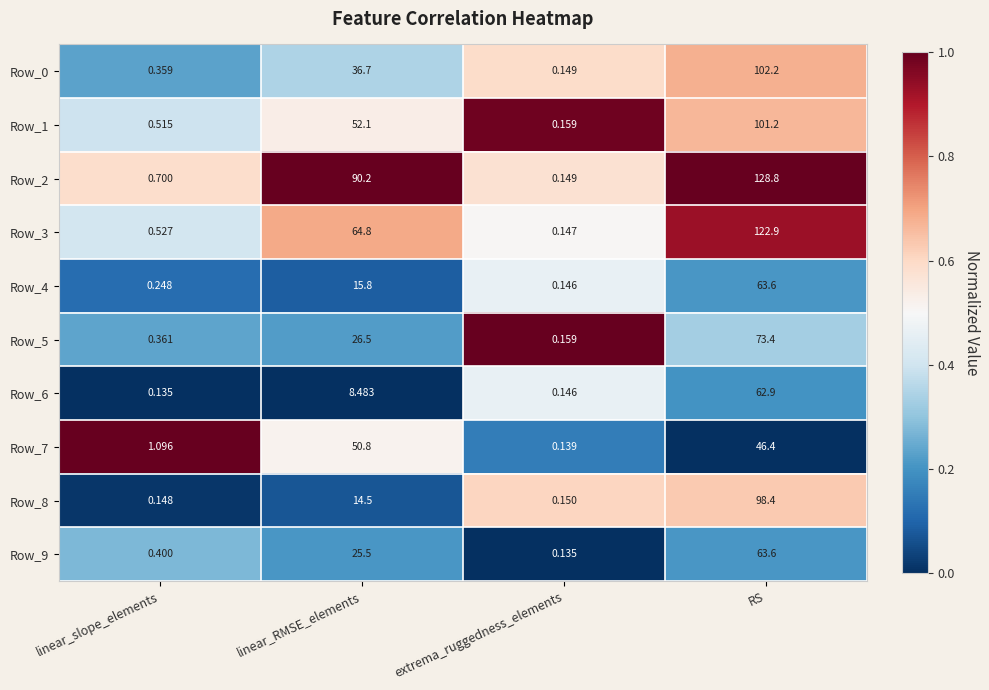

Between linear_slope_elements and linear_RMSE_elements, which series saw the biggest shift?

Row_2